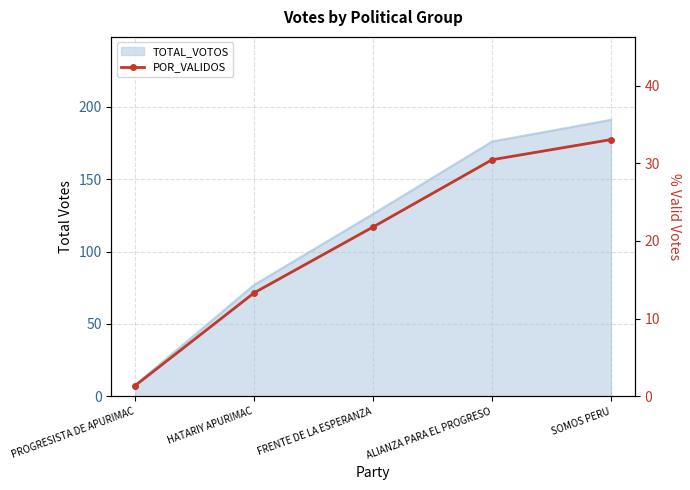

Rank the categories by value from highest to lowest.

SOMOS PERU, ALIANZA PARA EL PROGRESO, FRENTE DE LA ESPERANZA, HATARIY APURIMAC, PROGRESISTA DE APURIMAC